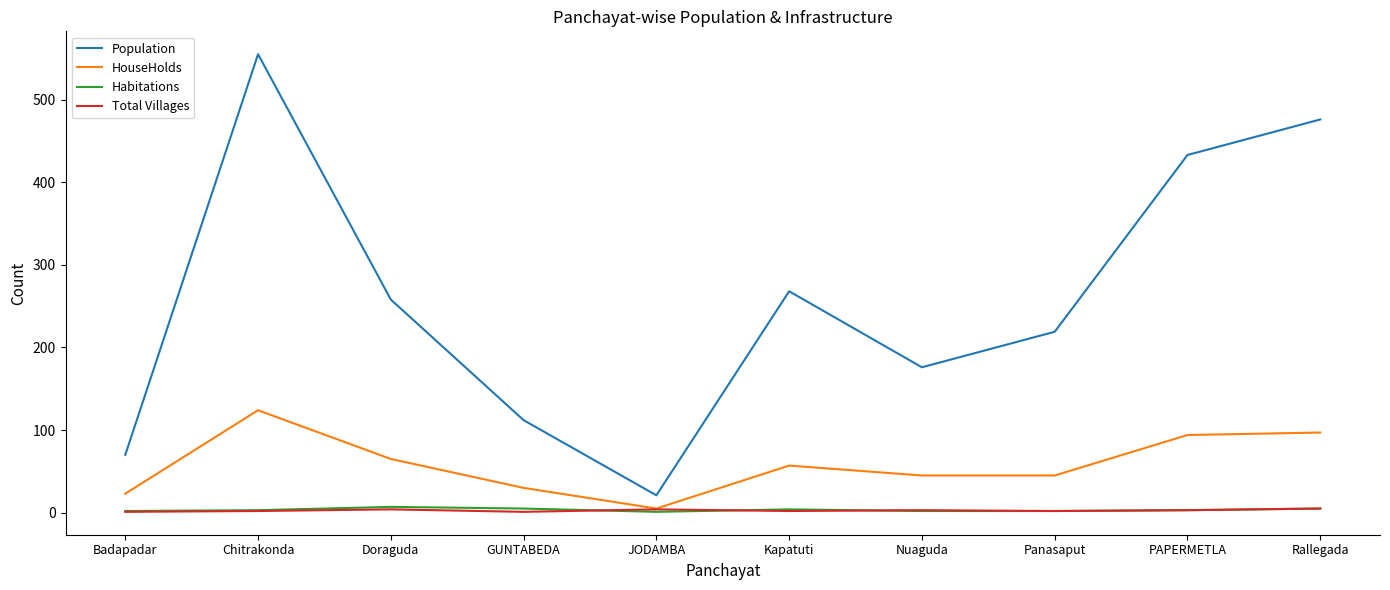

Which series changed the most between GUNTABEDA and Rallegada?

Population